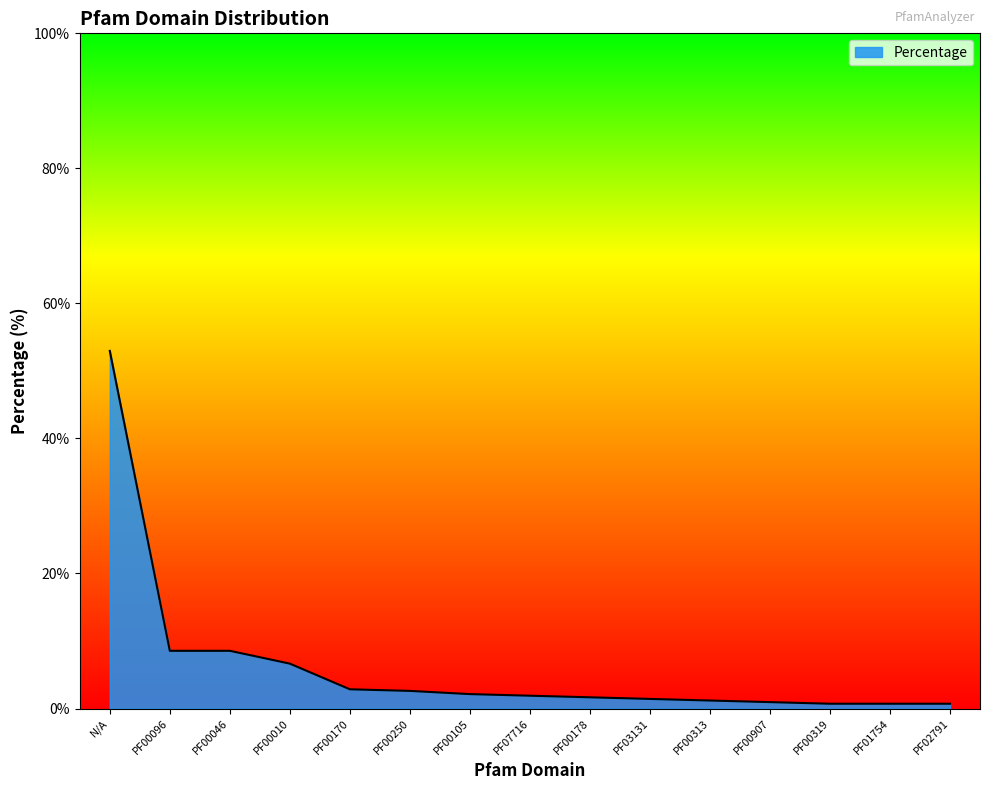

Read the value at PF00250.

2.6